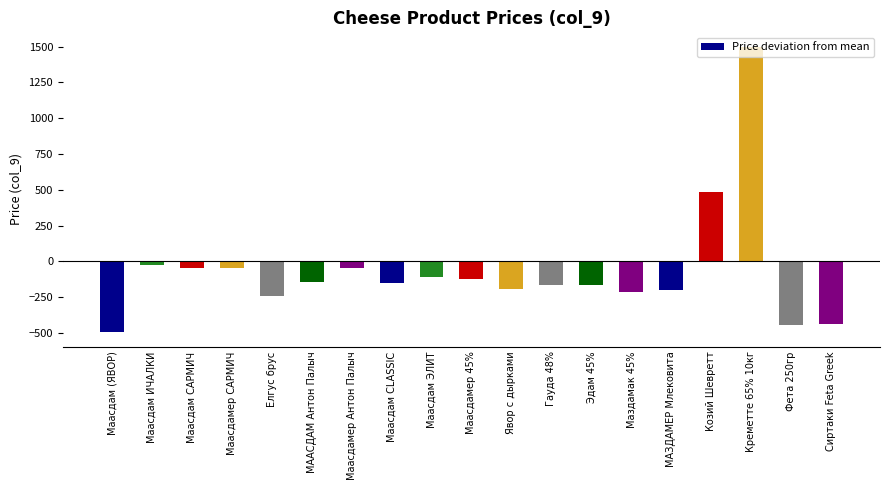

What is the maximum value shown in the chart?

1500.5